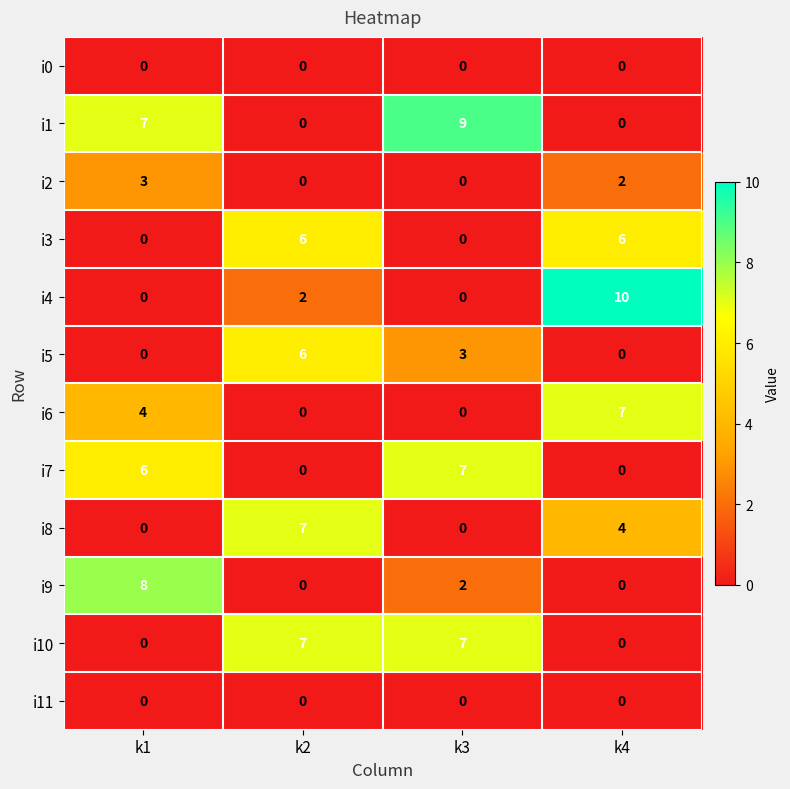

Which series has the largest total across all categories?

i1